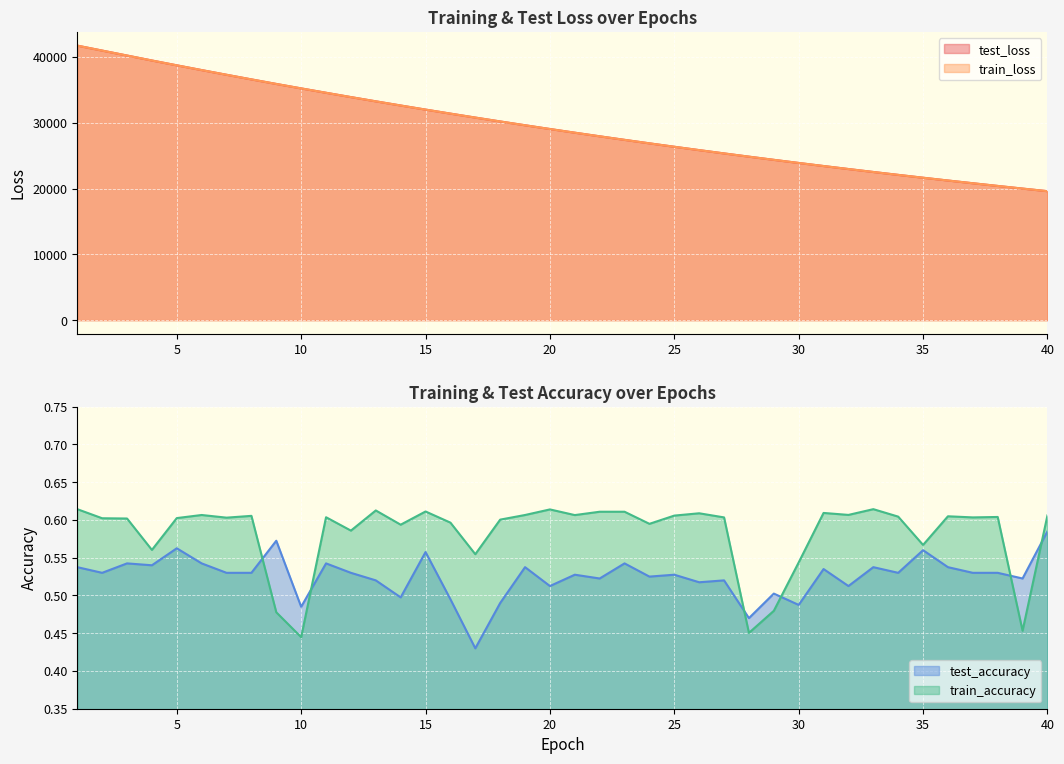

Which series has the largest total across all categories?

test_loss